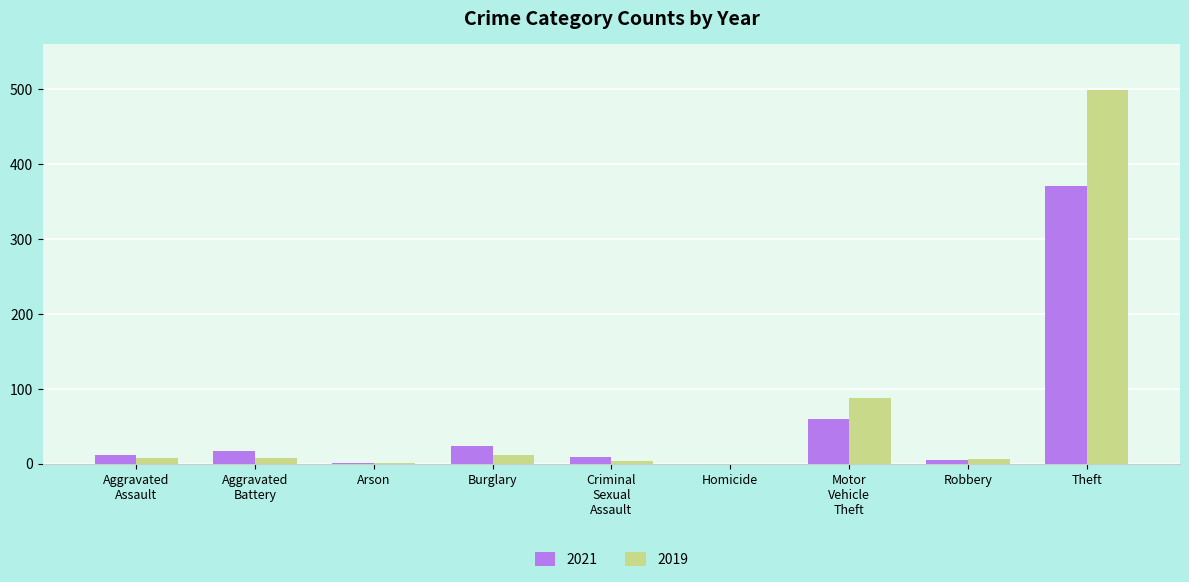

Read the 2021 value at Theft.

371